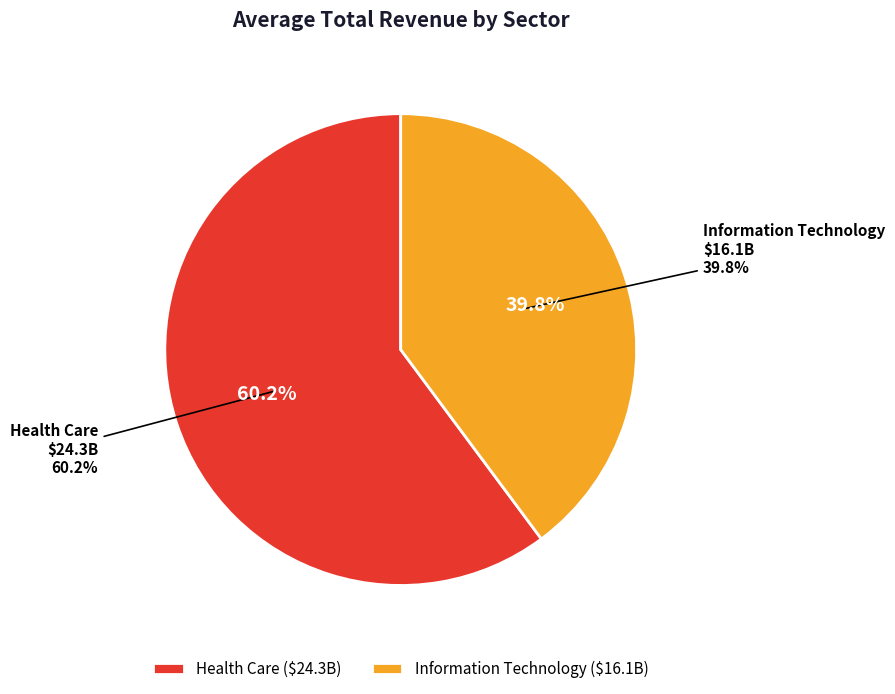

To the nearest percent, what is the difference between the largest and smallest slice percentages?

20%